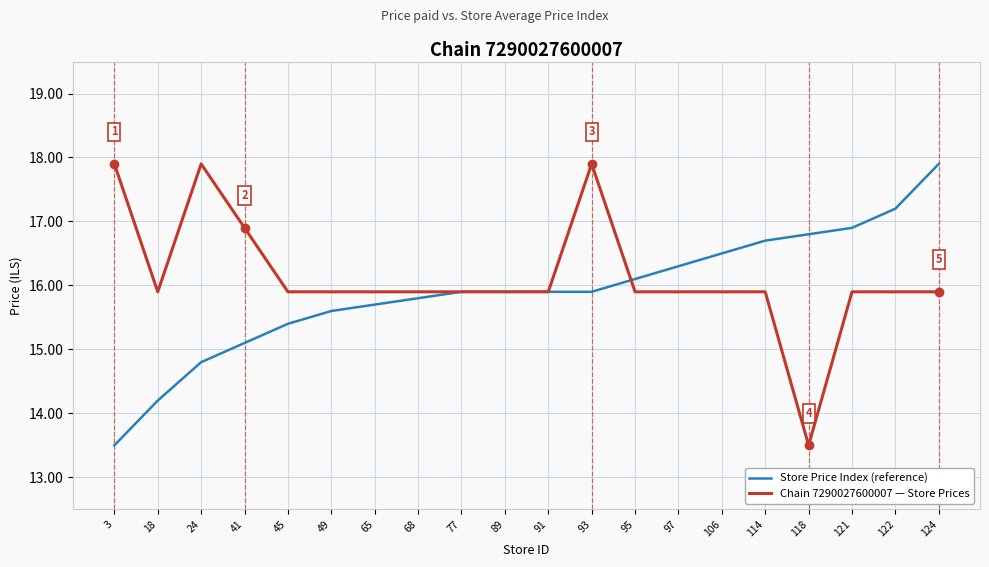

Reading right to left, transcribe all the data shown in this chart.

Store Price Index (reference): 17.9	17.2	16.9	16.8	16.7	16.5	16.3	16.1	15.9	15.9	15.9	15.9	15.8	15.7	15.6	15.4	15.1	14.8	14.2	13.5
Chain 7290027600007 — Store Prices: 15.9	15.9	15.9	13.5	15.9	15.9	15.9	15.9	17.9	15.9	15.9	15.9	15.9	15.9	15.9	15.9	16.9	17.9	15.9	17.9